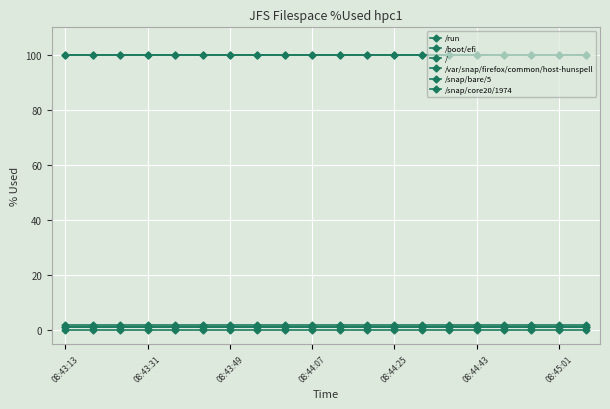

Which series has the largest total across all categories?

/snap/bare/5